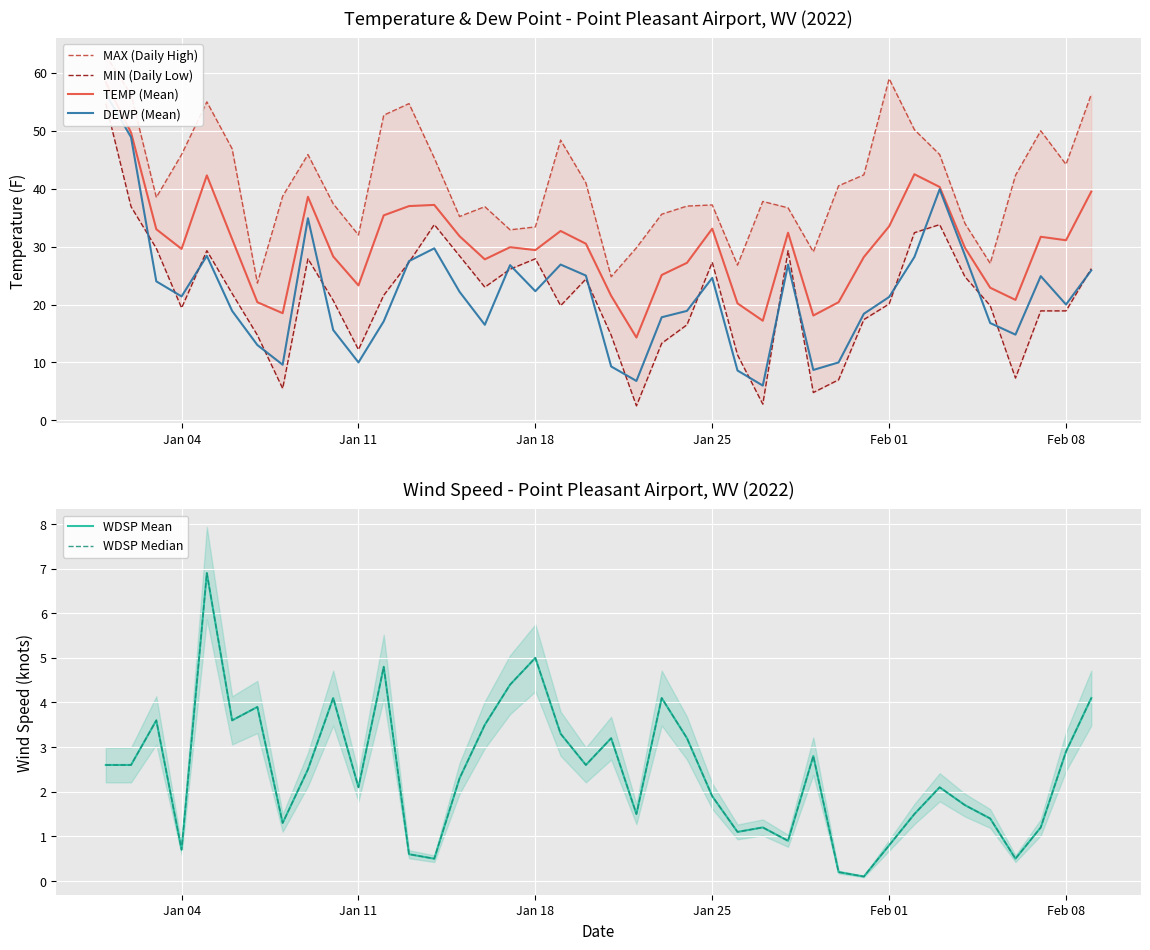

Reading right to left, what are all the values shown in this chart?

MAX (Daily High): 56.3	44.2	50.0	42.3	27.1	34.0	45.9	50.2	59.0	42.4	40.5	29.1	36.7	37.8	26.8	37.2	37.0	35.6	29.8	24.8	41.0	48.4	33.4	32.9	36.9	35.2	45.3	54.7	52.7	32.0	37.4	45.9	38.7	23.7	46.9	55.0	45.9	38.5	56.3	63.0
MIN (Daily Low): 26.2	18.9	18.9	7.3	19.8	24.8	33.8	32.4	20.1	17.4	7.0	4.8	29.3	2.8	11.3	27.3	16.5	13.3	2.5	14.7	24.4	19.8	27.9	26.1	23.0	28.4	33.8	27.3	21.6	12.2	20.7	27.9	5.5	14.7	21.9	29.3	19.4	29.7	36.9	54.7
TEMP (Mean): 39.5	31.1	31.7	20.8	22.9	29.8	40.3	42.5	33.5	28.2	20.4	18.1	32.4	17.2	20.2	33.1	27.2	25.1	14.3	21.5	30.5	32.7	29.4	29.9	27.8	31.8	37.2	37.0	35.4	23.3	28.3	38.6	18.5	20.4	31.3	42.3	29.6	33.0	49.7	58.4
DEWP (Mean): 25.9	20.0	24.9	14.8	16.8	28.5	39.9	28.2	21.3	18.4	10.0	8.7	26.9	6.0	8.6	24.6	18.9	17.8	6.8	9.3	25.0	26.9	22.3	26.8	16.5	22.2	29.7	27.5	17.1	10.0	15.6	34.9	9.6	13.0	18.9	28.4	21.4	24.0	48.9	56.4
WDSP Mean: 4.1	2.9	1.2	0.5	1.4	1.7	2.1	1.5	0.8	0.1	0.2	2.8	0.9	1.2	1.1	1.9	3.2	4.1	1.5	3.2	2.6	3.3	5.0	4.4	3.5	2.3	0.5	0.6	4.8	2.1	4.1	2.5	1.3	3.9	3.6	6.9	0.7	3.6	2.6	2.6
WDSP Median: 4.1	2.9	1.2	0.5	1.4	1.7	2.1	1.5	0.8	0.1	0.2	2.8	0.9	1.2	1.1	1.9	3.2	4.1	1.5	3.2	2.6	3.3	5.0	4.4	3.5	2.3	0.5	0.6	4.8	2.1	4.1	2.5	1.3	3.9	3.6	6.9	0.7	3.6	2.6	2.6